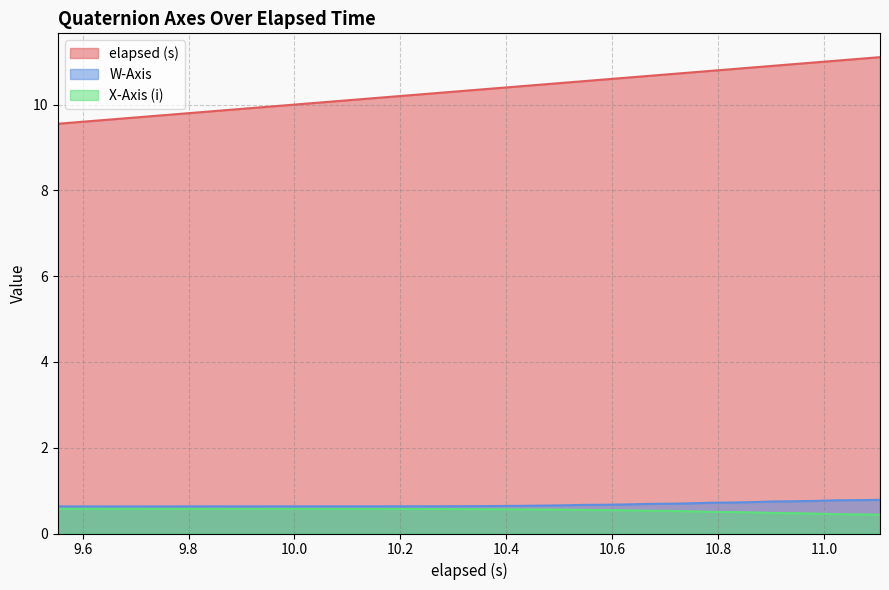

What are all the series names shown in the legend?

elapsed (s), W-Axis, X-Axis (i)